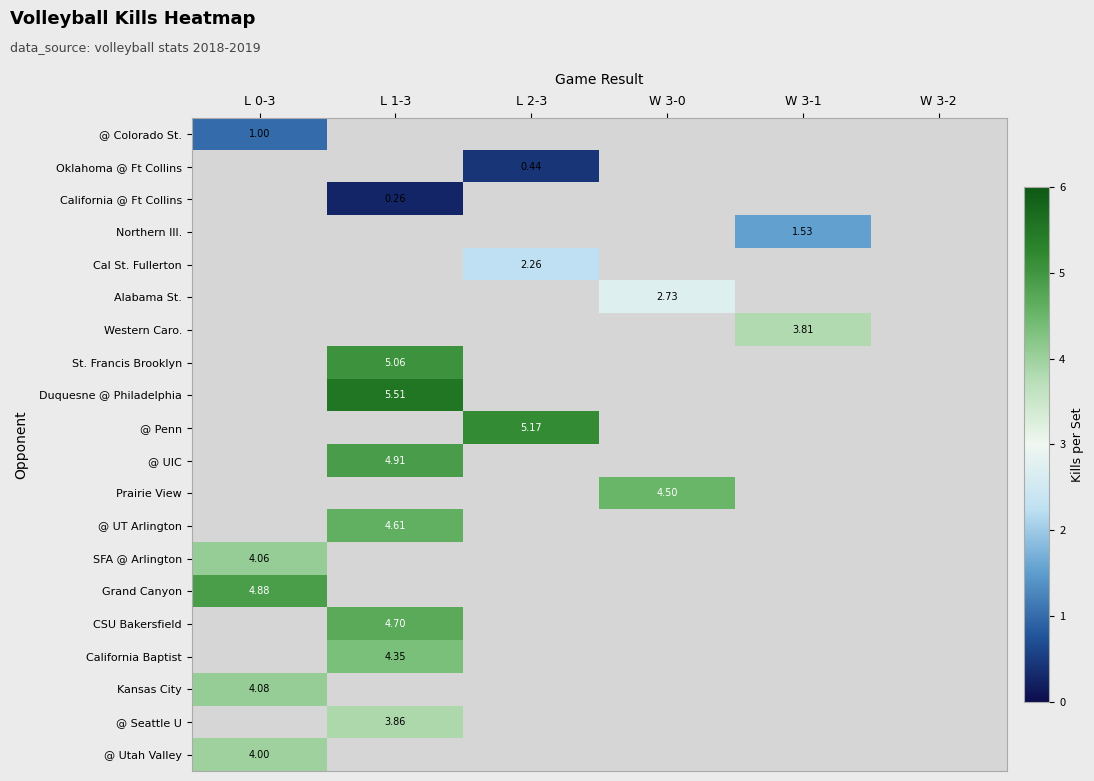

Is it true that @ UT Arlington equals 0.3 at L 0-3?

False